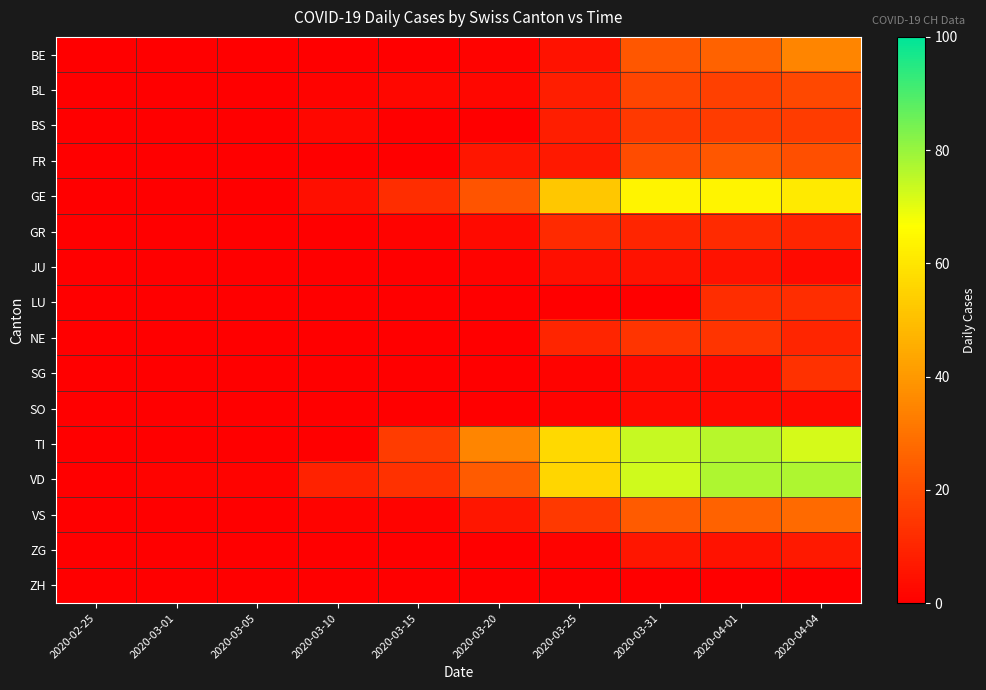

Reading right to left, extract all data points from this chart.

BE: 2020-04-04=35	2020-04-01=26	2020-03-31=23	2020-03-25=5	2020-03-20=1	2020-03-15=0	2020-03-10=0	2020-03-05=0	2020-03-01=0	2020-02-25=0
BL: 2020-04-04=19	2020-04-01=17	2020-03-31=18	2020-03-25=8	2020-03-20=2	2020-03-15=2	2020-03-10=1	2020-03-05=0	2020-03-01=0	2020-02-25=0
BS: 2020-04-04=16	2020-04-01=16	2020-03-31=15	2020-03-25=8	2020-03-20=0	2020-03-15=0	2020-03-10=2	2020-03-05=0	2020-03-01=0	2020-02-25=0
FR: 2020-04-04=21	2020-04-01=23	2020-03-31=20	2020-03-25=7	2020-03-20=6	2020-03-15=0	2020-03-10=0	2020-03-05=0	2020-03-01=0	2020-02-25=0
GE: 2020-04-04=61	2020-04-01=64	2020-03-31=64	2020-03-25=52	2020-03-20=22	2020-03-15=12	2020-03-10=4	2020-03-05=0	2020-03-01=0	2020-02-25=0
GR: 2020-04-04=10	2020-04-01=11	2020-03-31=10	2020-03-25=11	2020-03-20=3	2020-03-15=1	2020-03-10=0	2020-03-05=0	2020-03-01=0	2020-02-25=0
JU: 2020-04-04=3	2020-04-01=5	2020-03-31=5	2020-03-25=4	2020-03-20=1	2020-03-15=0	2020-03-10=0	2020-03-05=0	2020-03-01=0	2020-02-25=0
LU: 2020-04-04=12	2020-04-01=12	2020-03-31=0	2020-03-25=0	2020-03-20=0	2020-03-15=0	2020-03-10=0	2020-03-05=0	2020-03-01=0	2020-02-25=0
NE: 2020-04-04=10	2020-04-01=14	2020-03-31=14	2020-03-25=10	2020-03-20=0	2020-03-15=0	2020-03-10=0	2020-03-05=0	2020-03-01=0	2020-02-25=0
SG: 2020-04-04=13	2020-04-01=3	2020-03-31=3	2020-03-25=1	2020-03-20=0	2020-03-15=0	2020-03-10=0	2020-03-05=0	2020-03-01=0	2020-02-25=0
SO: 2020-04-04=3	2020-04-01=3	2020-03-31=3	2020-03-25=1	2020-03-20=0	2020-03-15=0	2020-03-10=0	2020-03-05=0	2020-03-01=0	2020-02-25=0
TI: 2020-04-04=72	2020-04-01=76	2020-03-31=74	2020-03-25=57	2020-03-20=35	2020-03-15=16	2020-03-10=0	2020-03-05=0	2020-03-01=0	2020-02-25=0
VD: 2020-04-04=77	2020-04-01=77	2020-03-31=73	2020-03-25=56	2020-03-20=24	2020-03-15=13	2020-03-10=9	2020-03-05=1	2020-03-01=1	2020-02-25=0
VS: 2020-04-04=28	2020-04-01=26	2020-03-31=24	2020-03-25=15	2020-03-20=6	2020-03-15=1	2020-03-10=1	2020-03-05=0	2020-03-01=0	2020-02-25=0
ZG: 2020-04-04=7	2020-04-01=5	2020-03-31=6	2020-03-25=1	2020-03-20=0	2020-03-15=0	2020-03-10=0	2020-03-05=0	2020-03-01=0	2020-02-25=0
ZH: 2020-04-04=0	2020-04-01=0	2020-03-31=0	2020-03-25=0	2020-03-20=0	2020-03-15=0	2020-03-10=0	2020-03-05=0	2020-03-01=0	2020-02-25=0